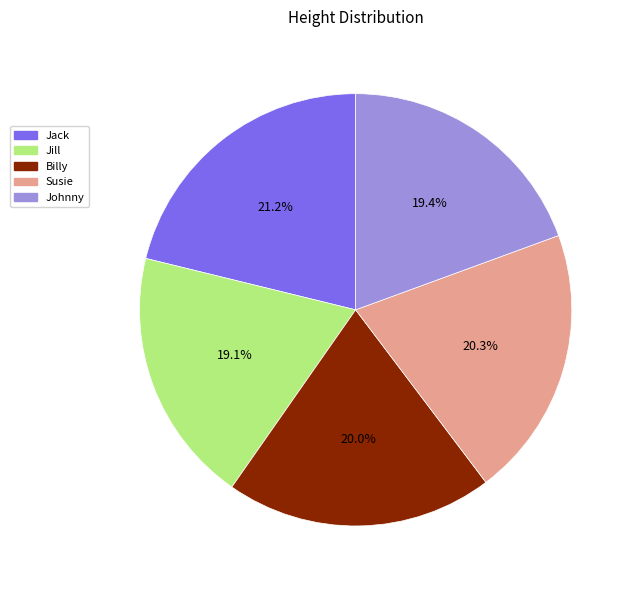

Which slice is the largest?

Jack